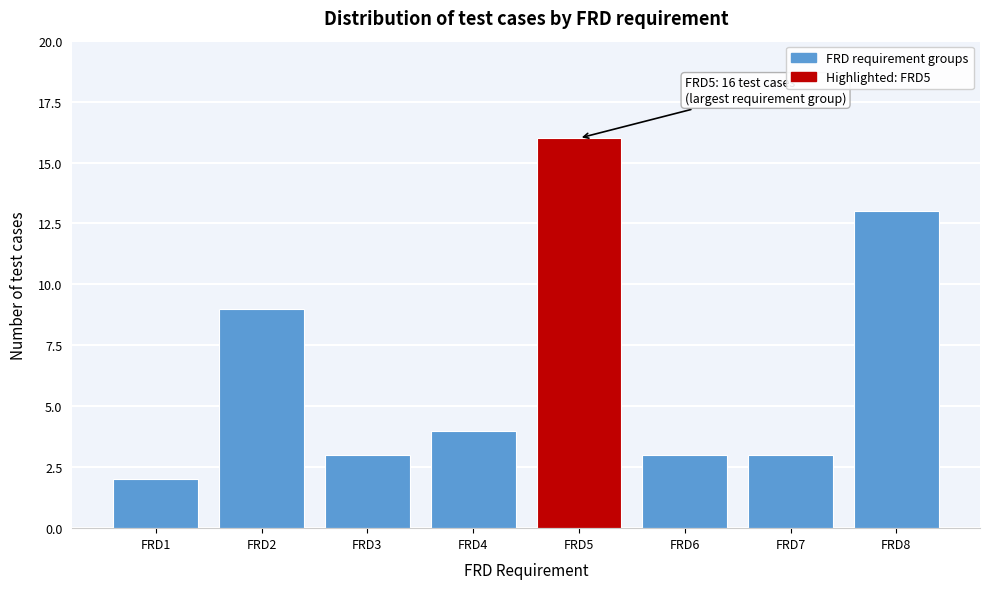

Reading left to right, list all the values displayed in this chart.

2	9	3	4	16	3	3	13